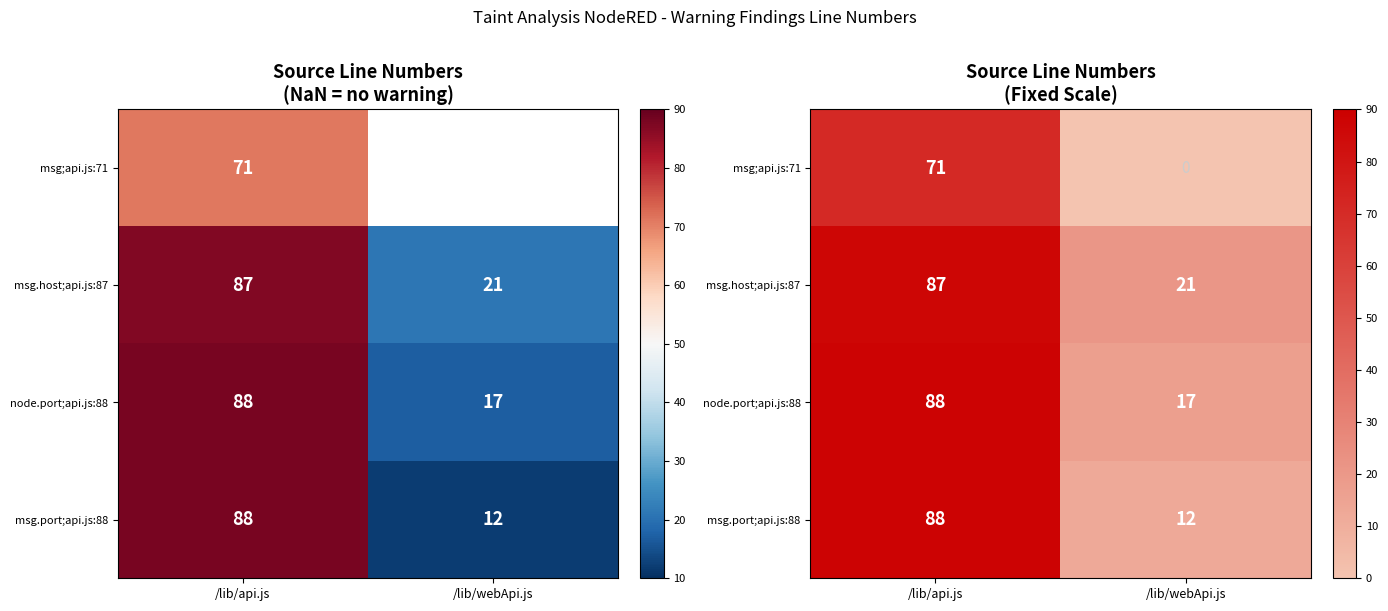

What is the average value of the msg.host;api.js:87 series?

54